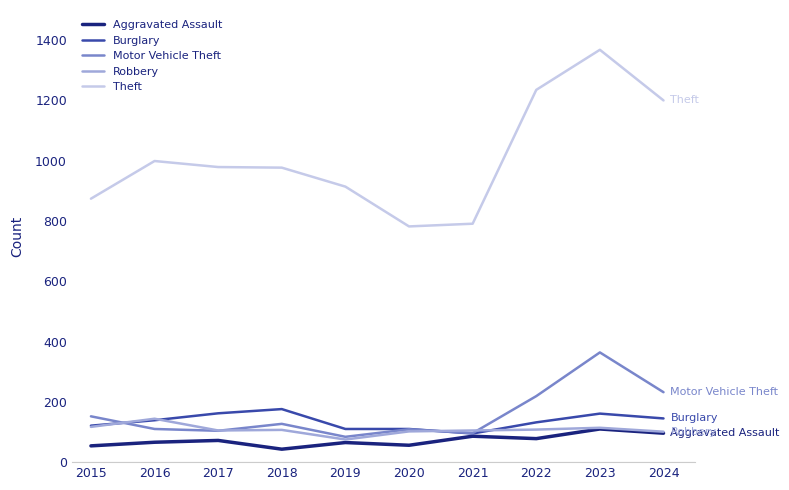

Which series has the largest range (max minus min)?

Theft